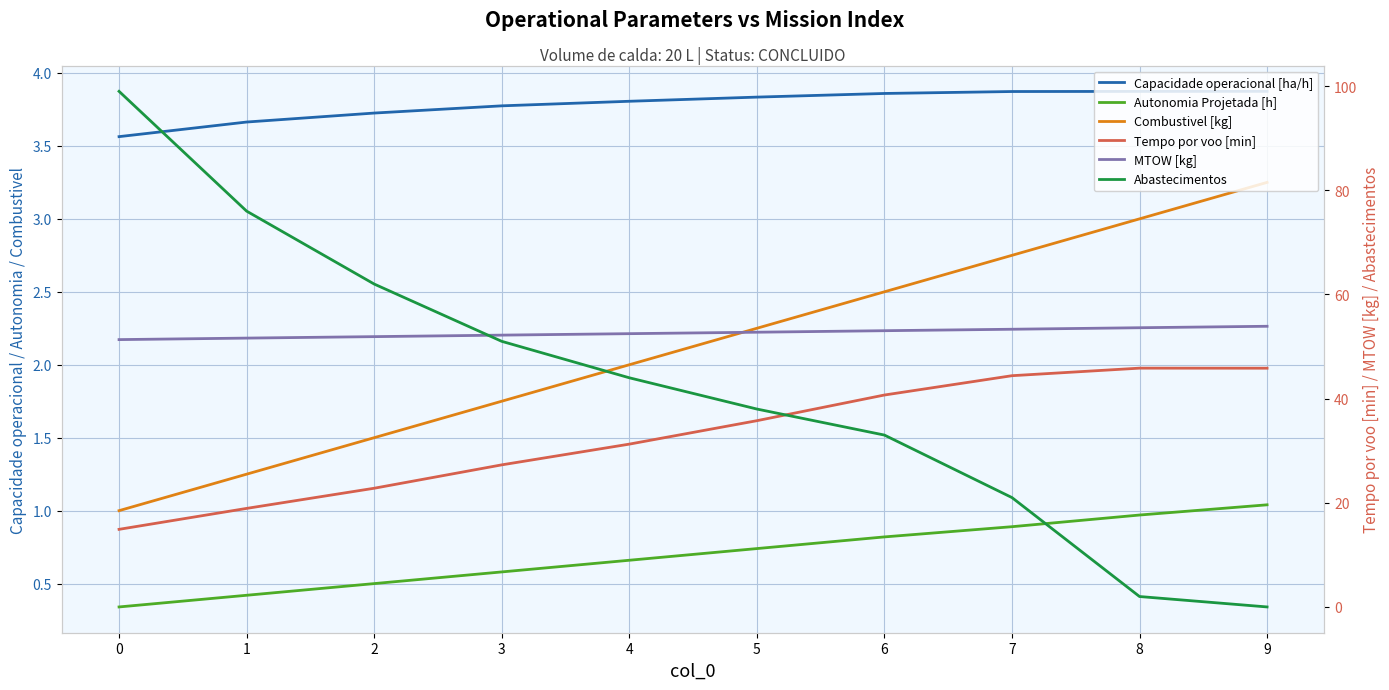

Does the chart have visible grid lines?

Yes